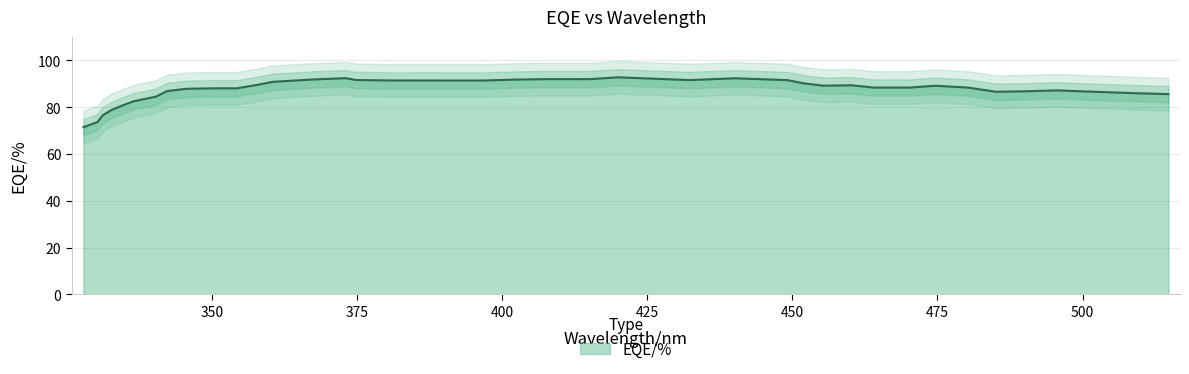

What is the ratio of the value at 440.05356 to the value at 360.49625?

1.0